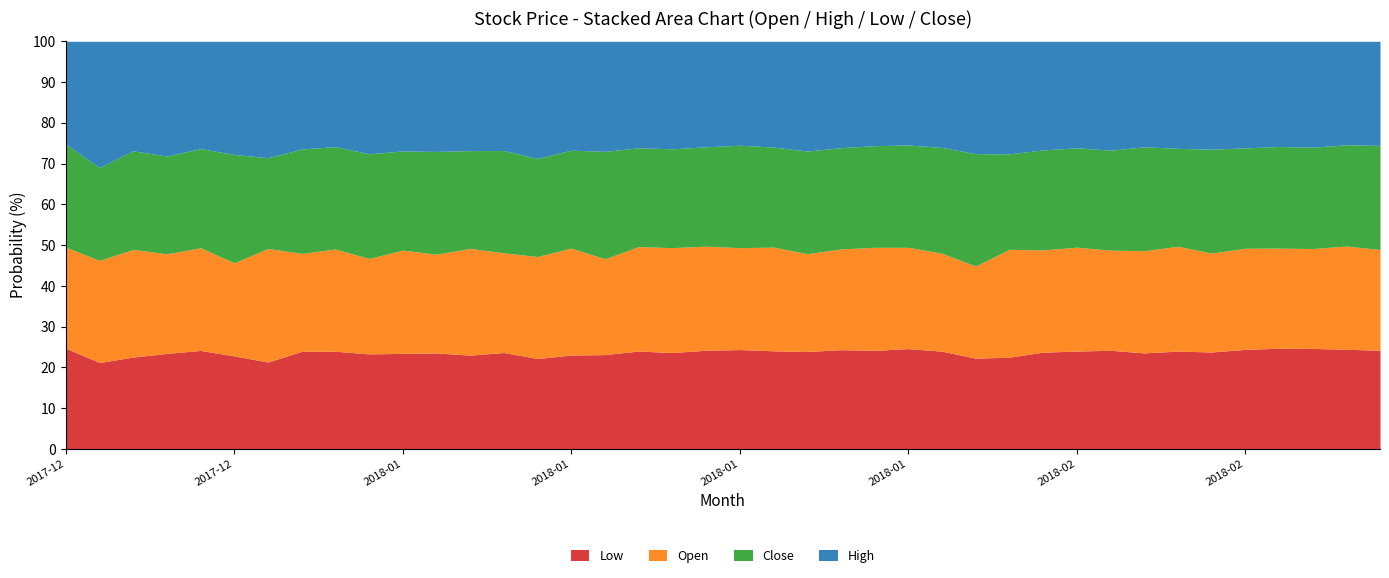

True or false: Open and High intersect in this chart.

False